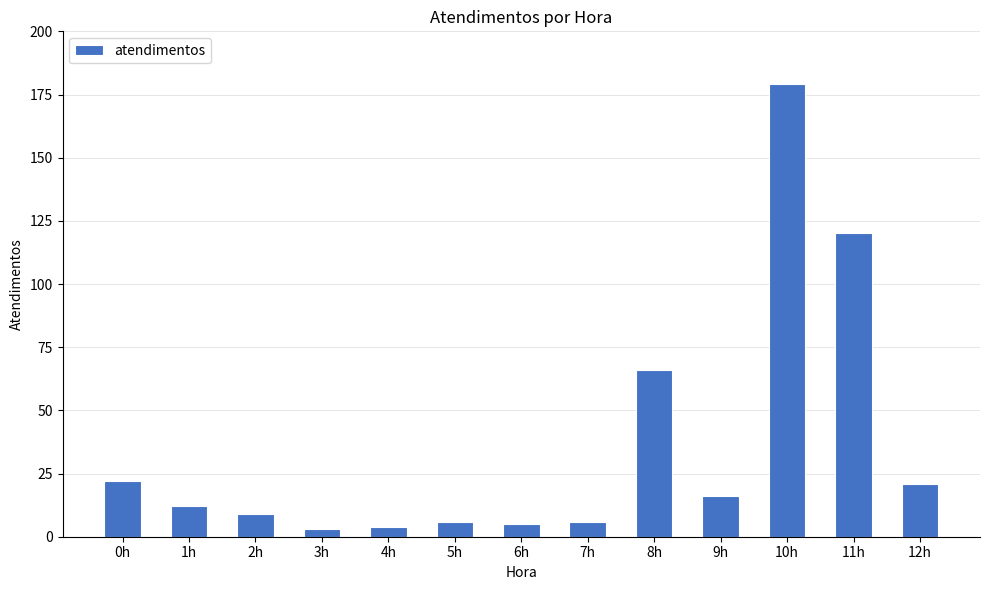

What is the difference between the maximum and minimum values?

176